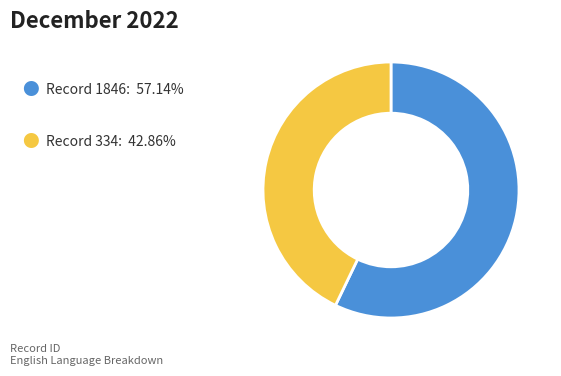

Does any single category account for the majority?

Yes